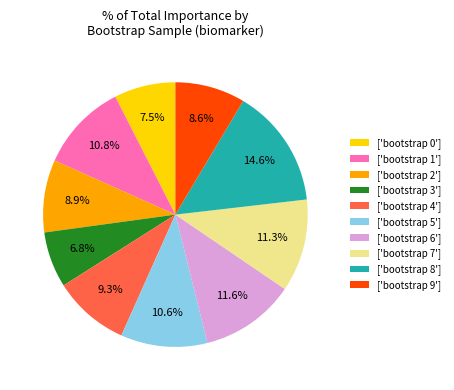

What percentage is NOT represented by ['bootstrap 1']?

89.2%